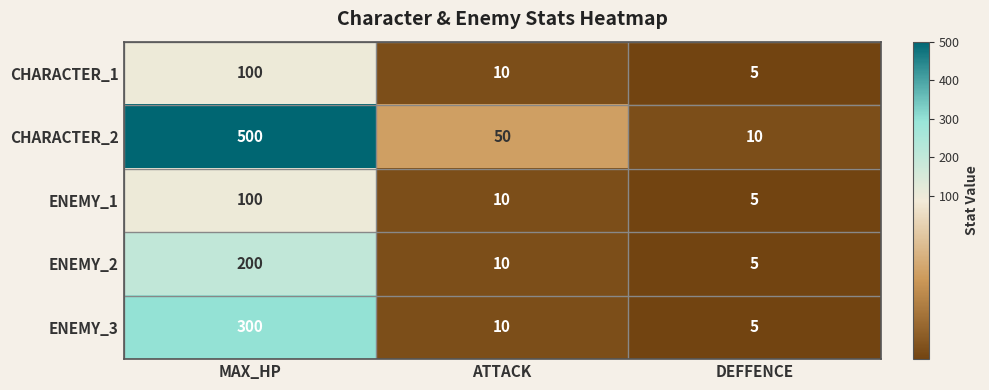

Which series changed the most between MAX_HP and ATTACK?

CHARACTER_2